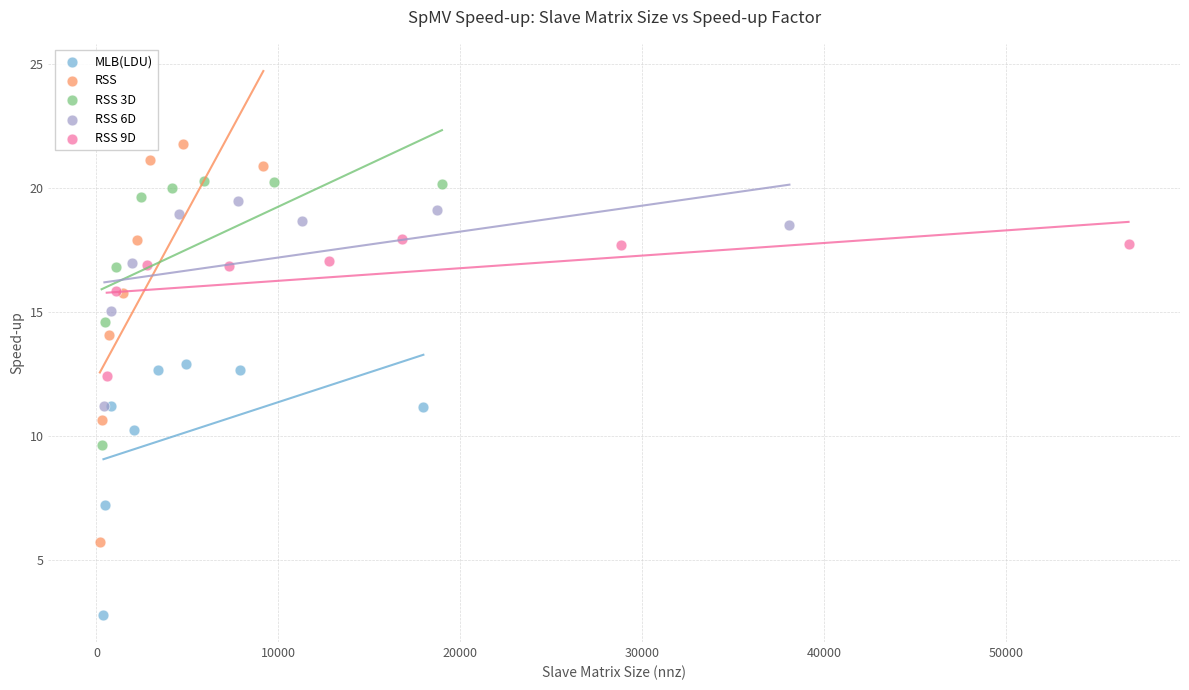

Which series contains the lowest Y value?

MLB(LDU)